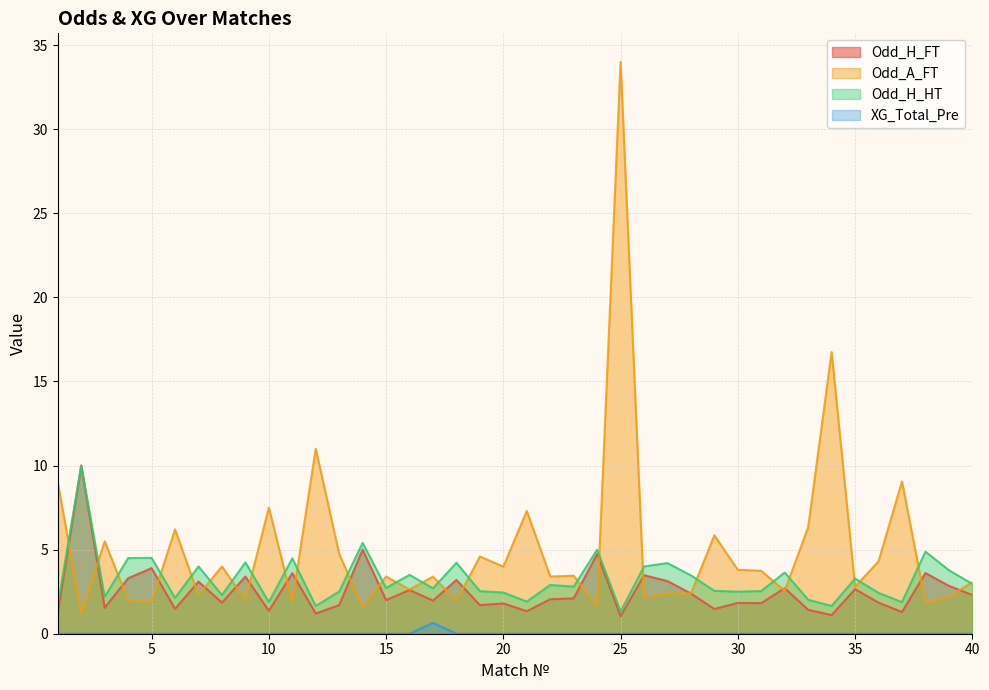

What is the difference between the Odd_H_HT values at 2 and 6?

7.9